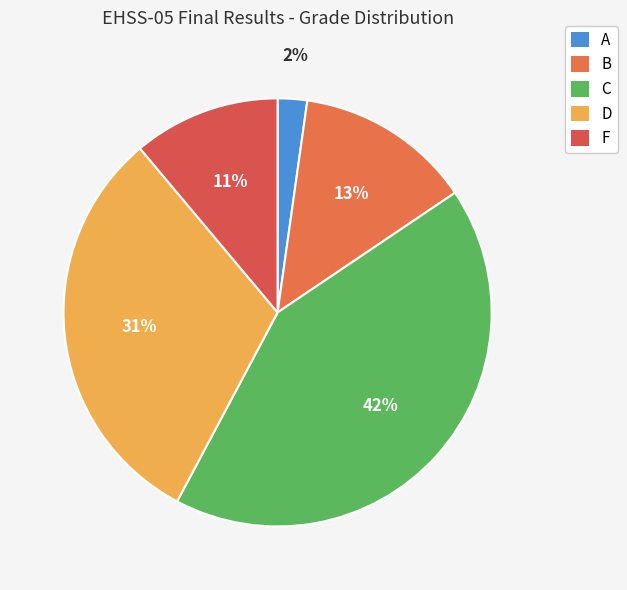

What portion of the pie excludes D?

68.9%